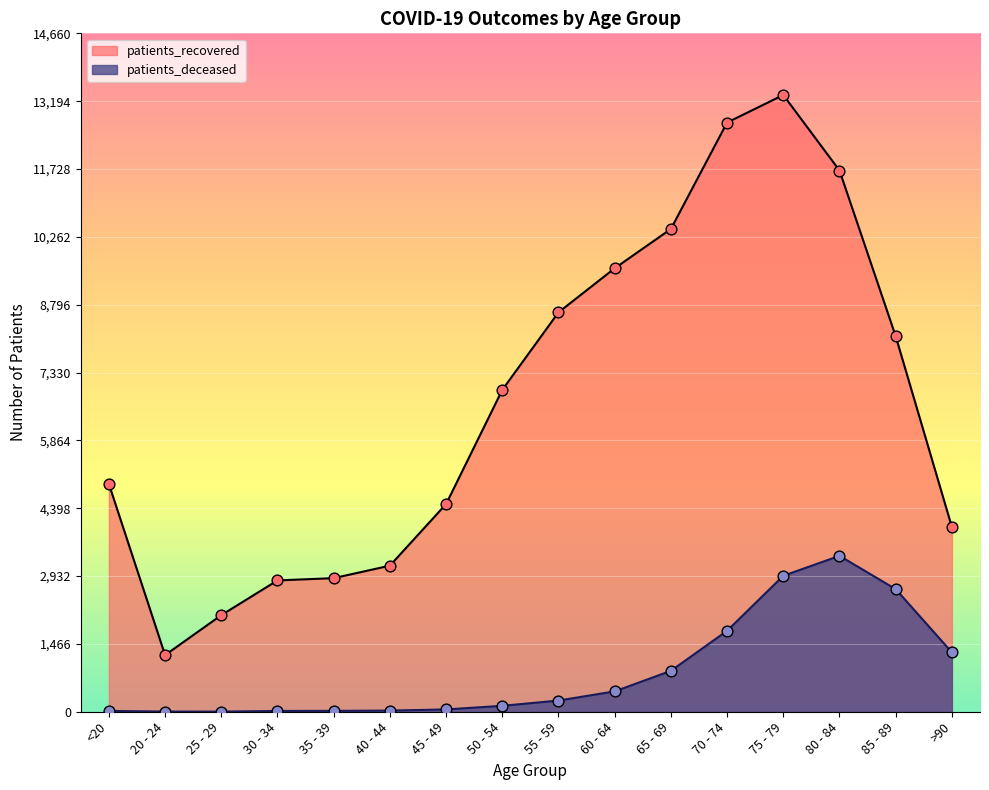

Which series has the largest total across all categories?

patients_recovered